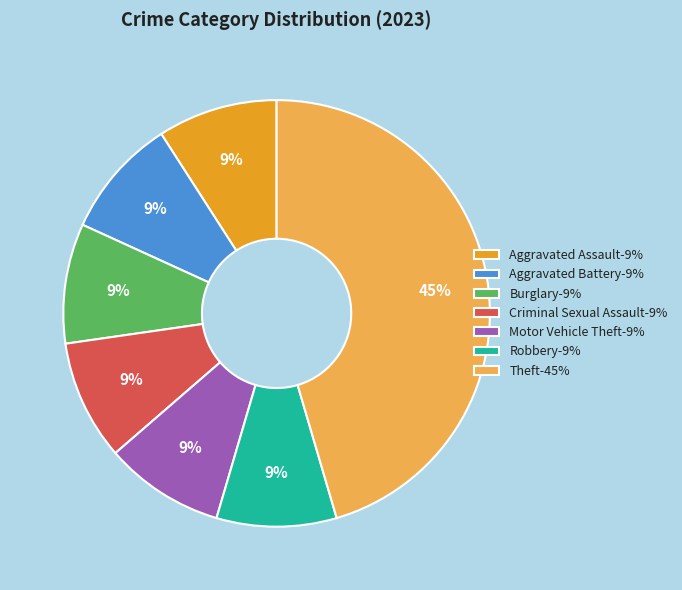

Does any single category account for the majority?

No